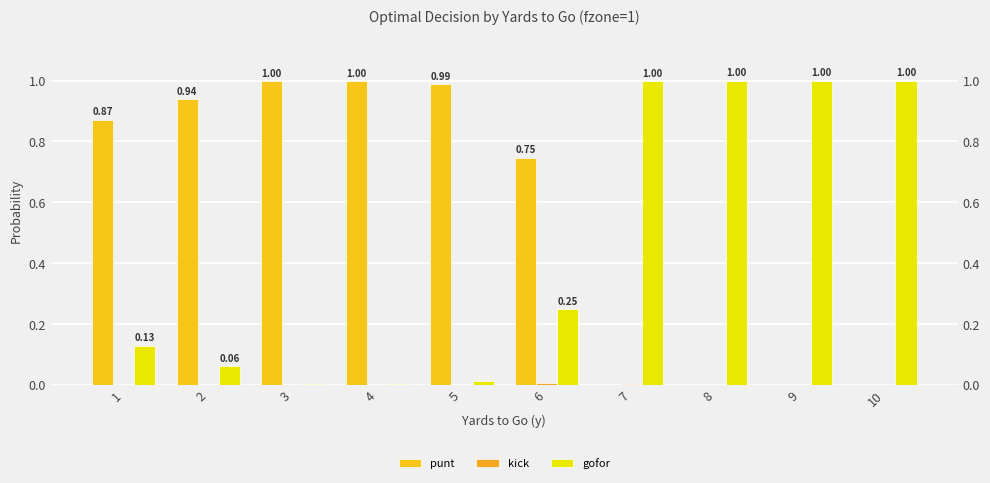

True or false: punt has a value of 0.9 at 1.

True